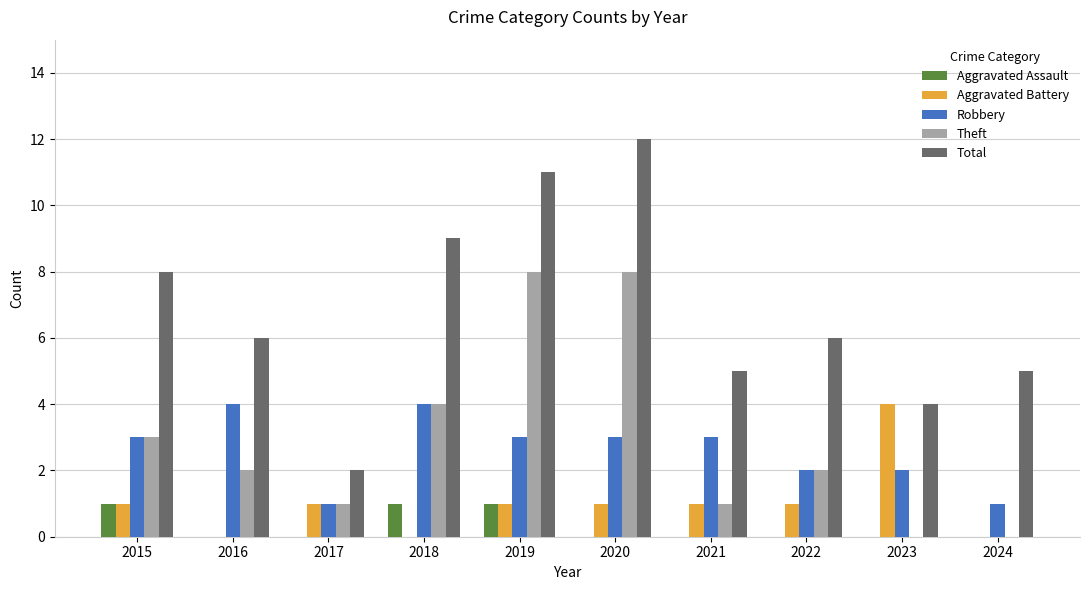

Read the Theft value at 2019.

8